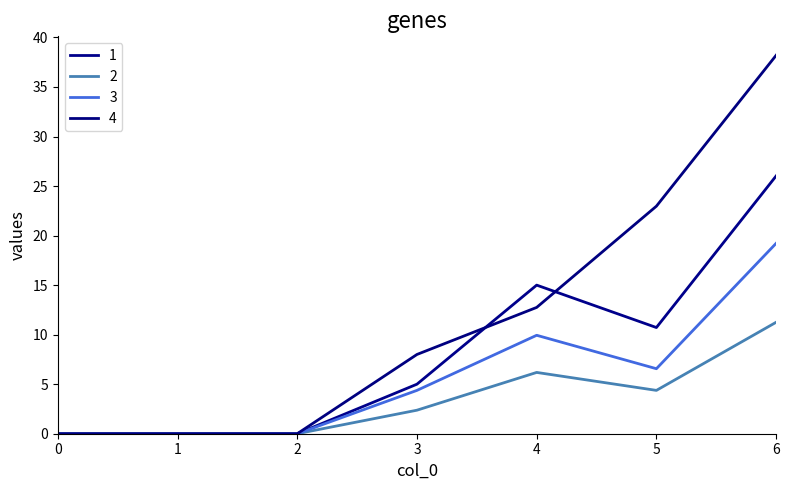

Is it true that 1 equals 9.0 at 6?

False